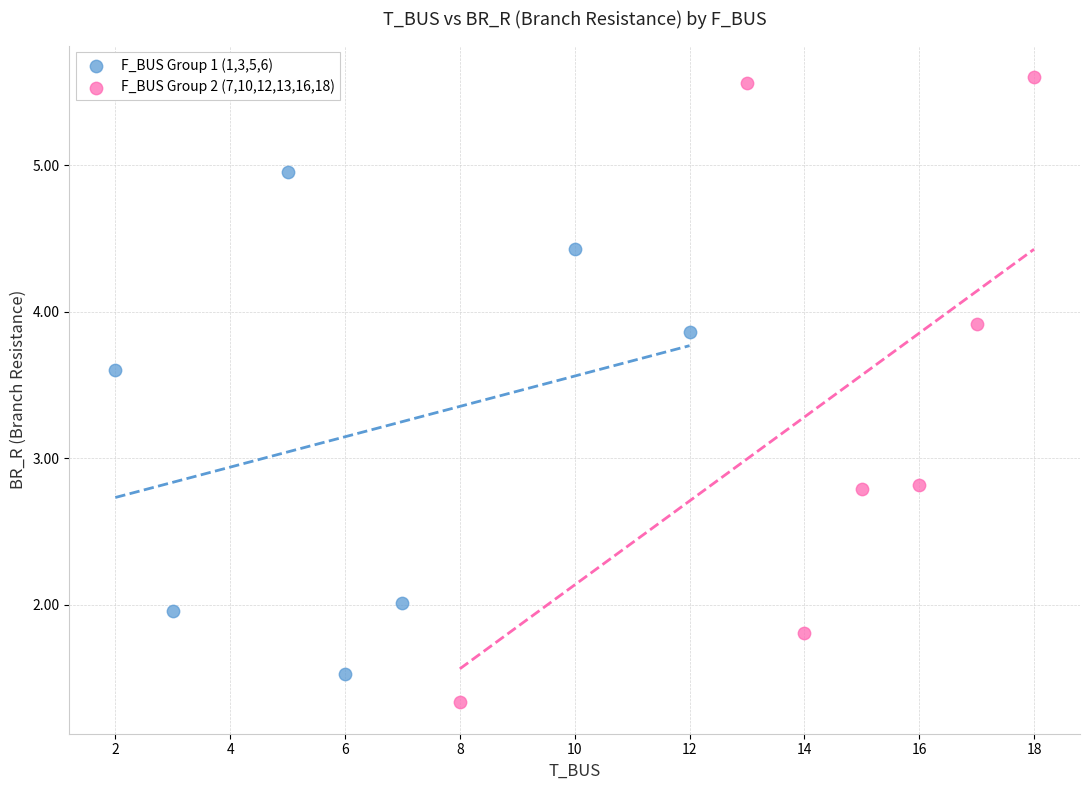

What are all the series names shown in the legend?

F_BUS Group 1 (1,3,5,6), F_BUS Group 2 (7,10,12,13,16,18)